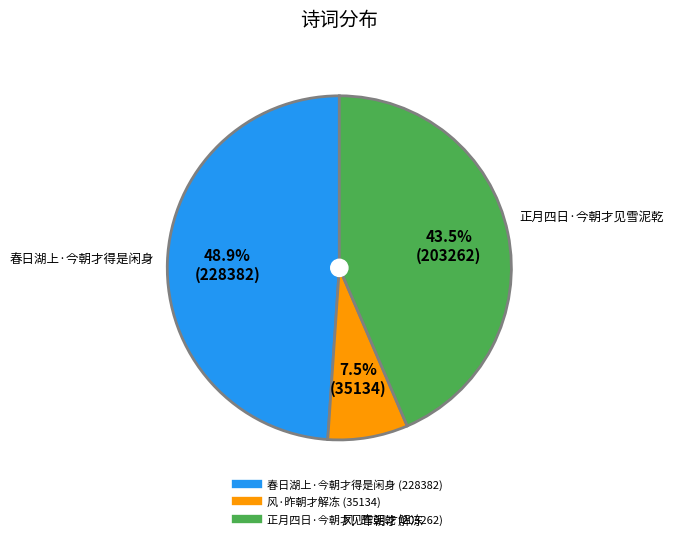

What is the ratio of the value at 正月四日·今朝才见雪泥乾 to the value at 风·昨朝才解冻?

5.8